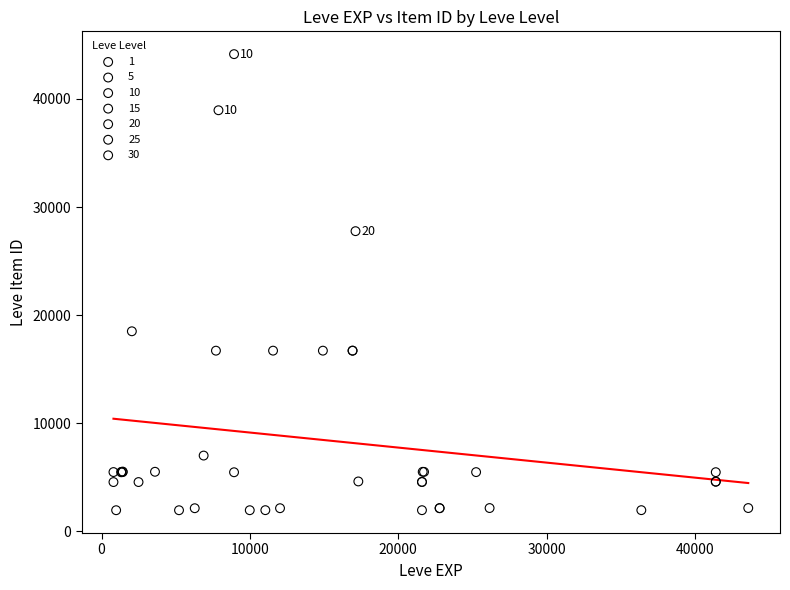

Which series contains the highest Y value?

10